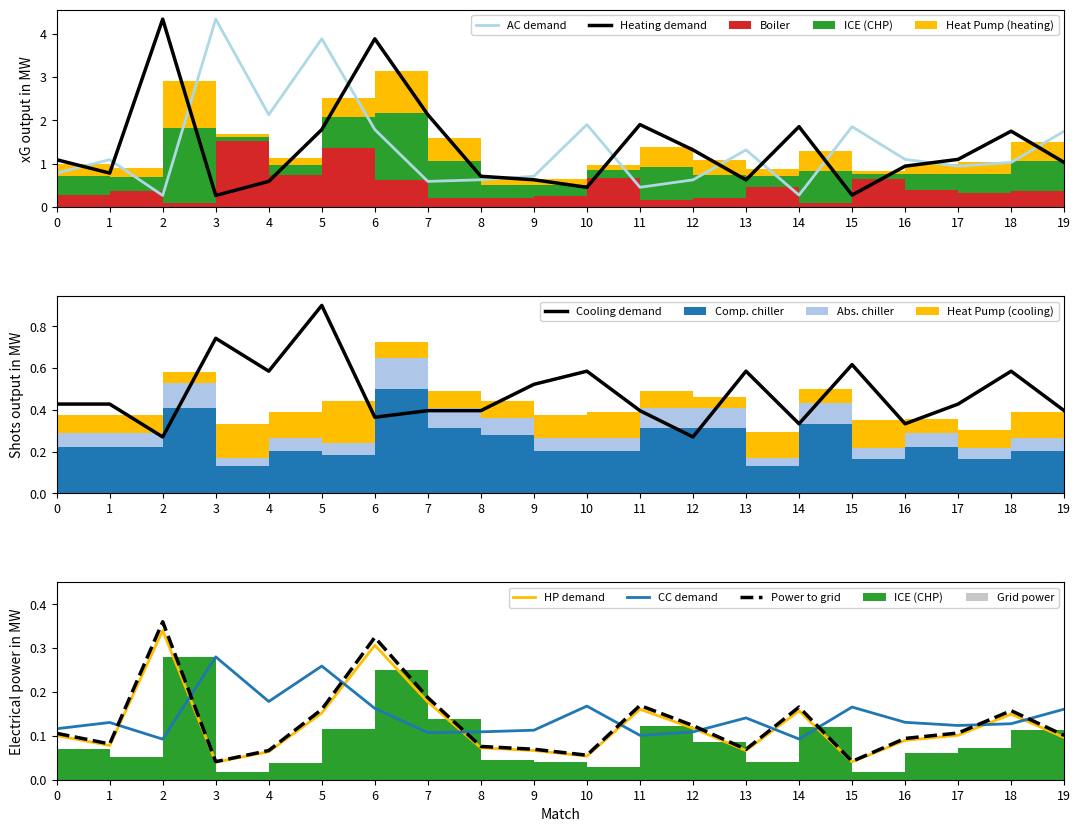

How many Cooling demand values are between 0 and 1?

20